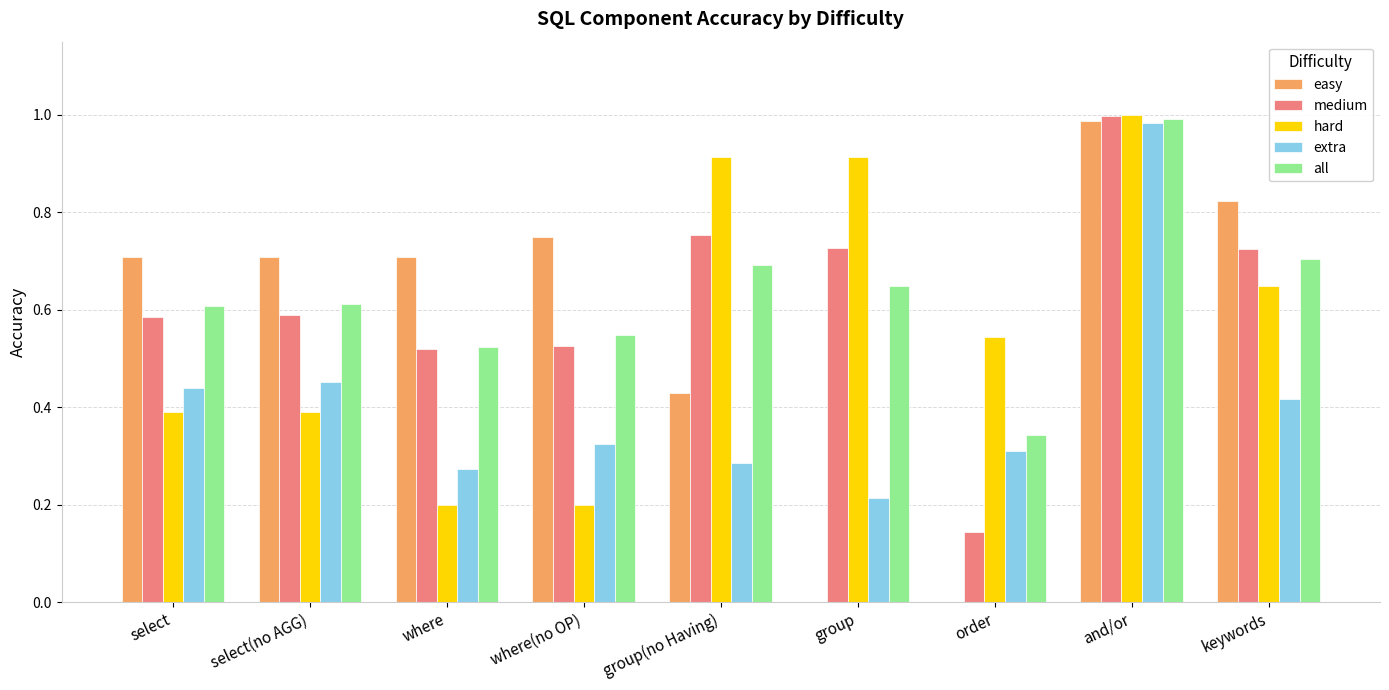

Which category has the highest value in the all series?

and/or